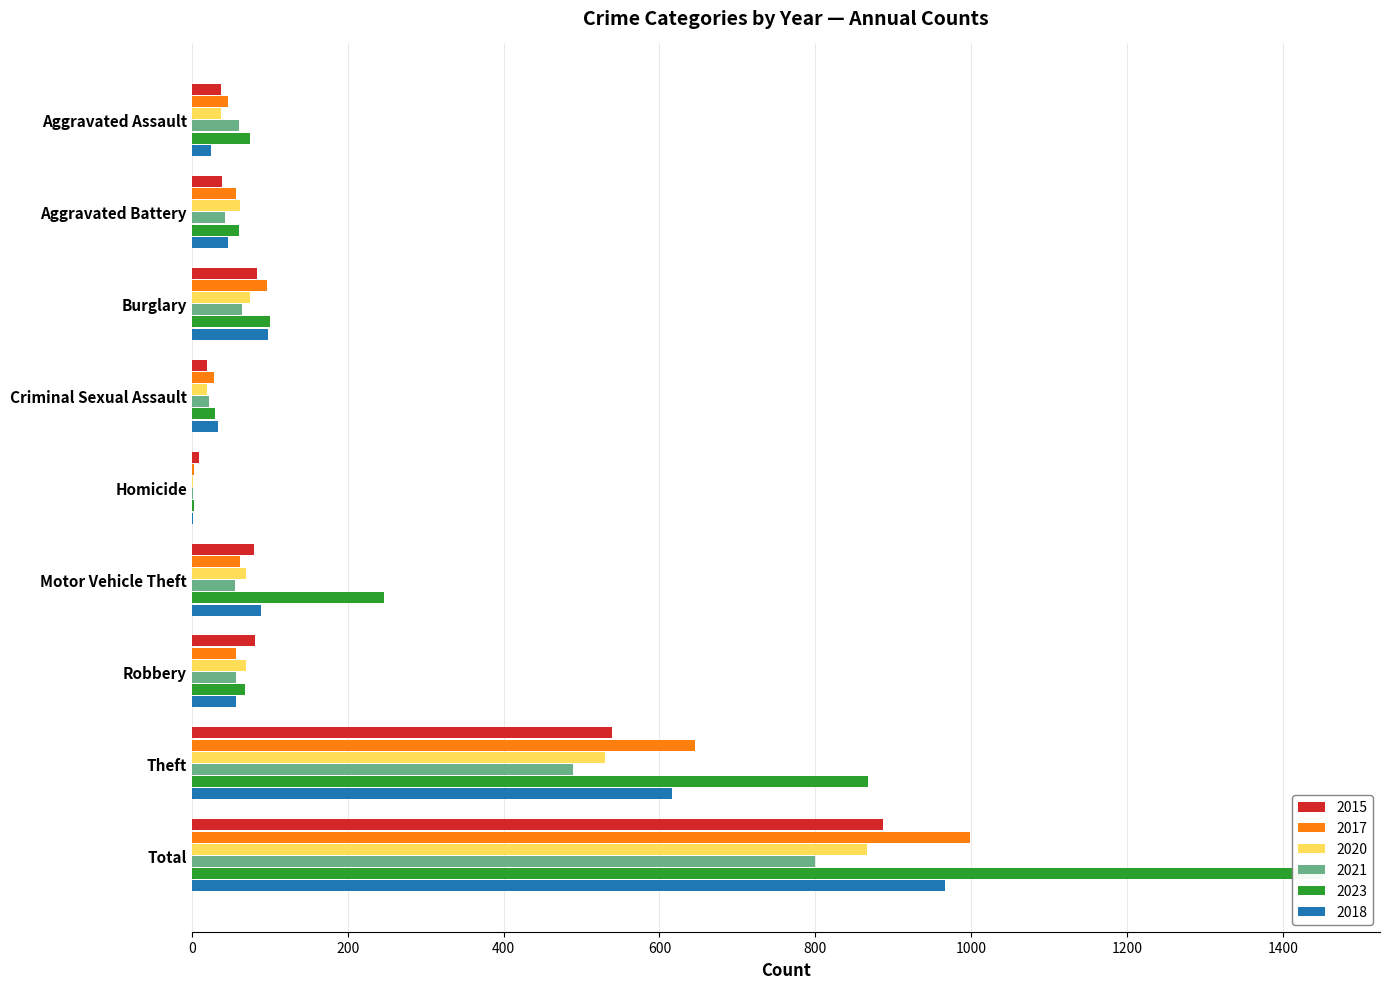

At which category does the chart reach its peak across all series?

Total